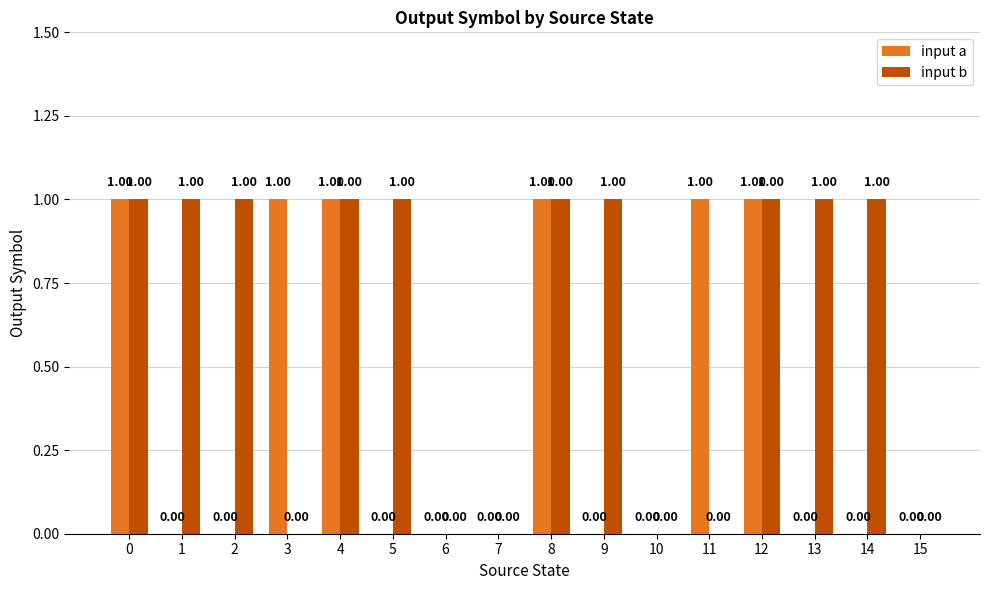

Is the value of input b at 4 greater than the value of input a at 13?

Yes